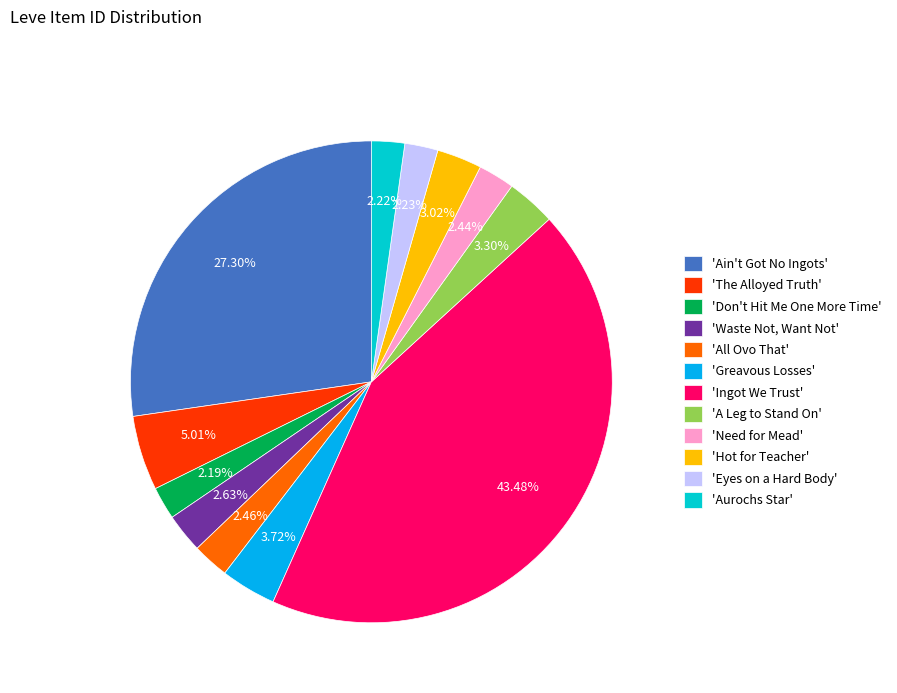

What is the largest slice in the pie chart?

'Ingot We Trust'